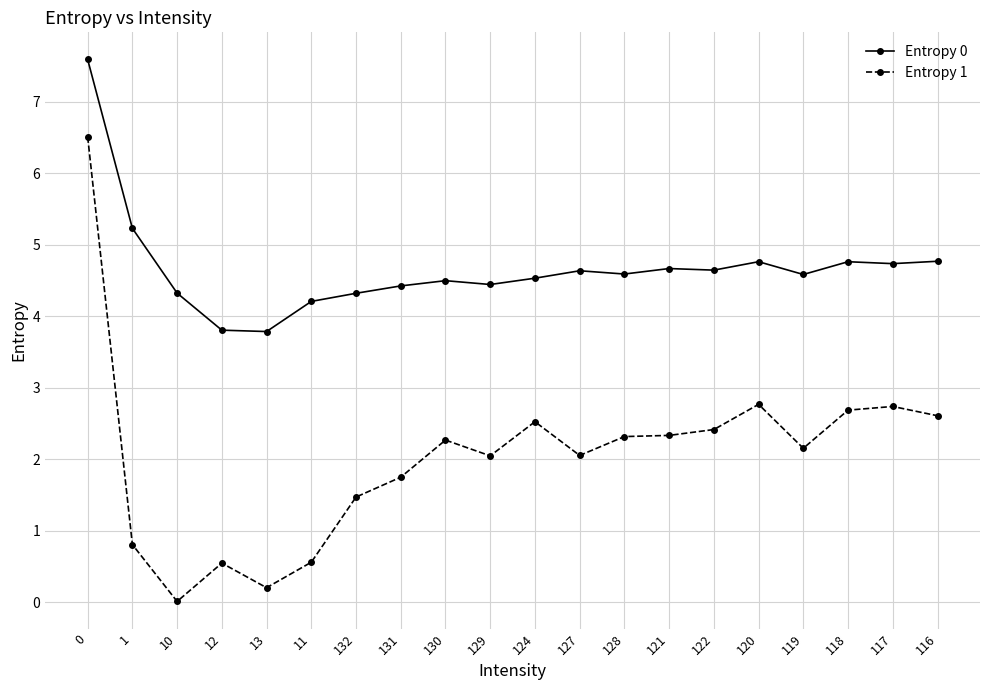

True or false: Entropy 1 has a value of 2.7 at 117.

True